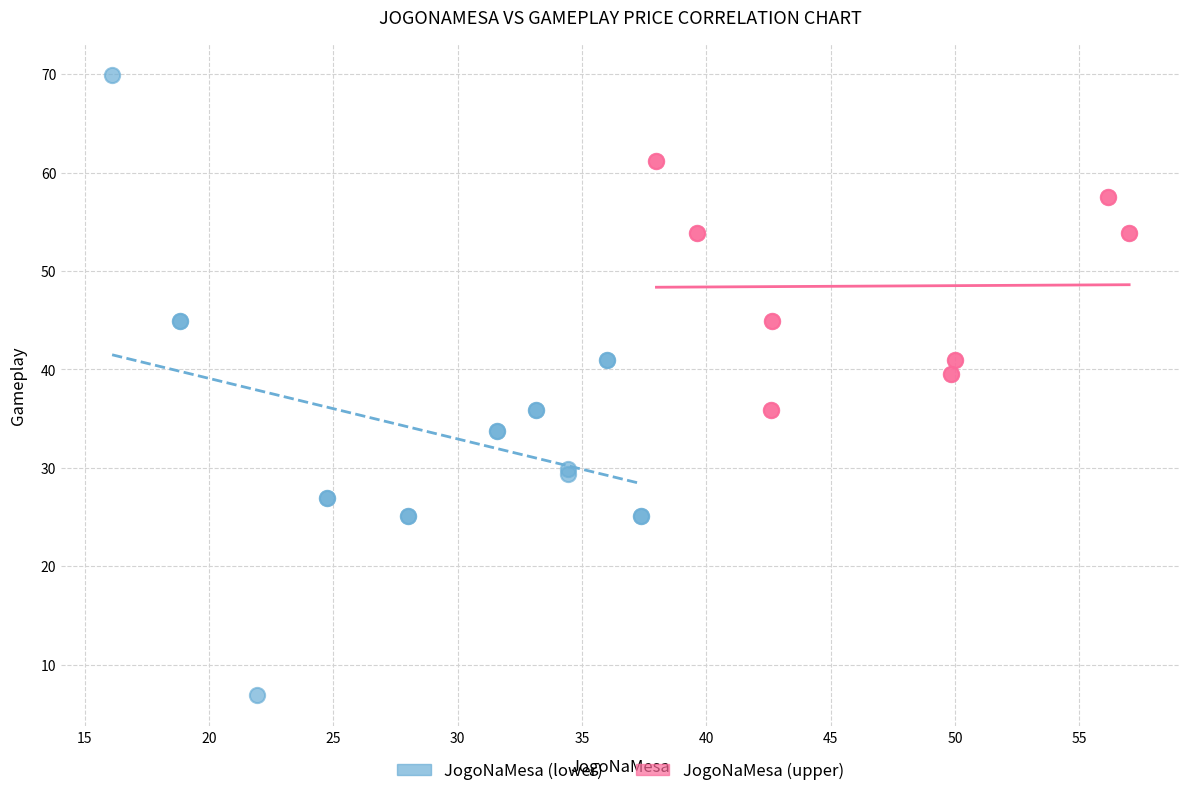

Which series contains the lowest Y value?

JogoNaMesa (lower)